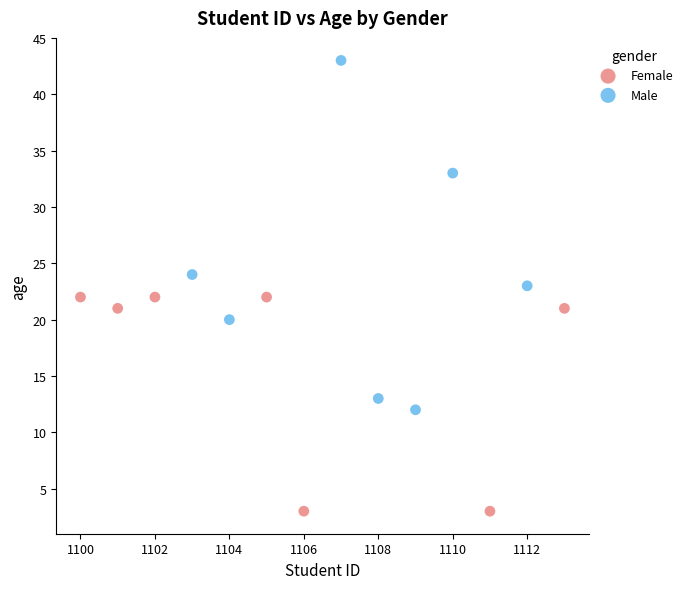

Which series reaches the minimum Y coordinate?

Female